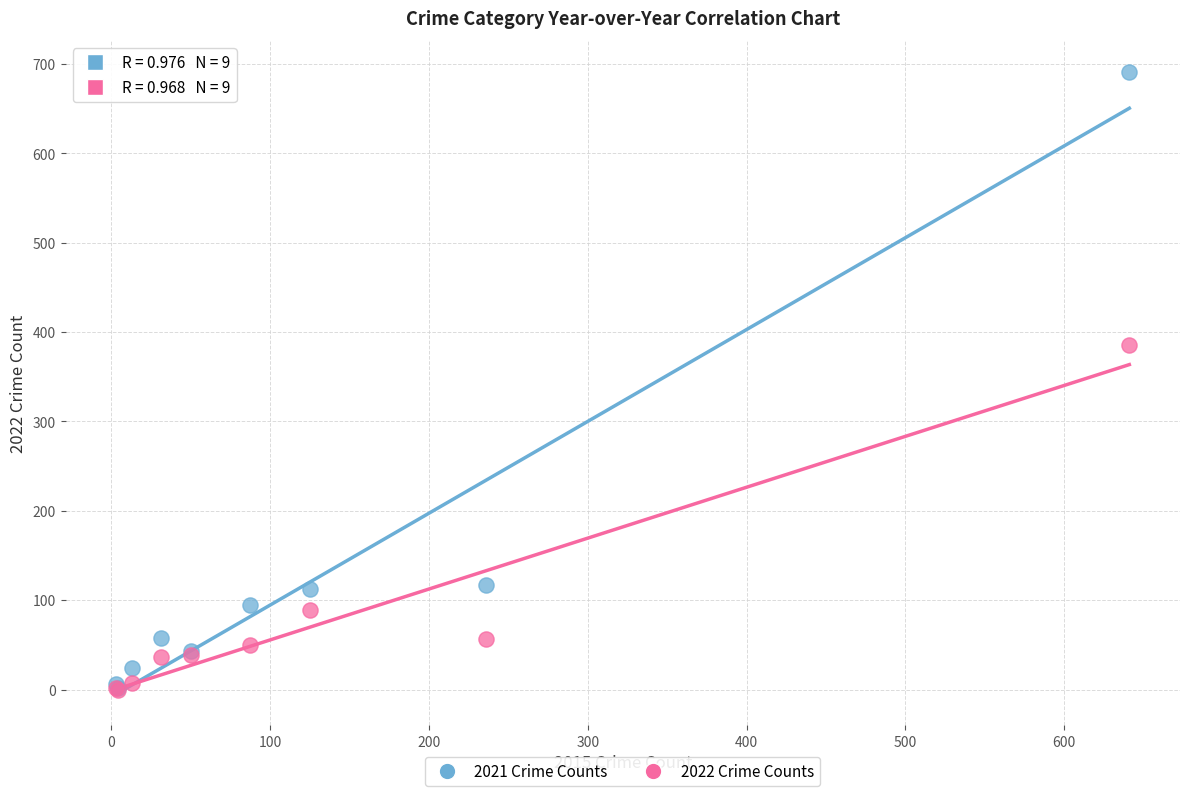

Across all series, what Y value is closest to 345?

386